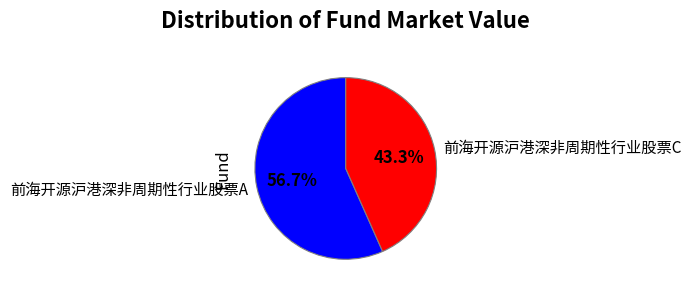

How many segments does this pie chart have?

2